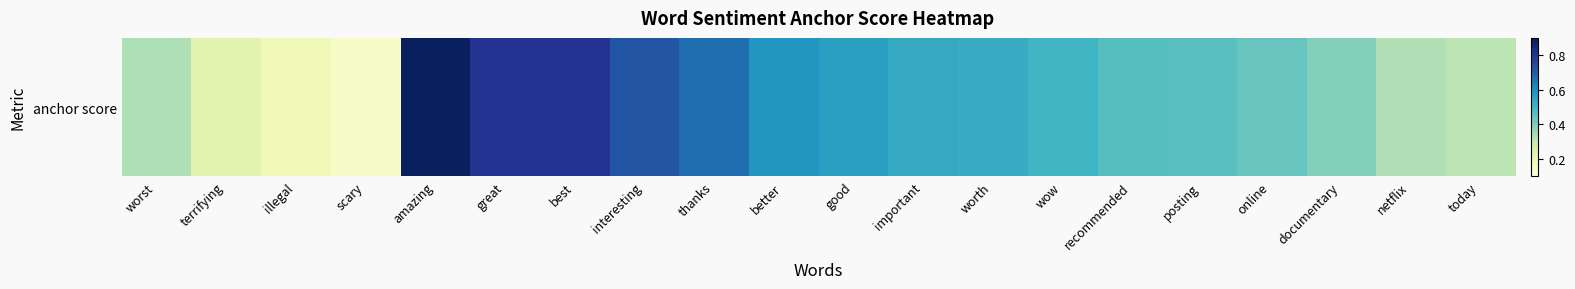

True or false: the data shows 0.4 at online.

True